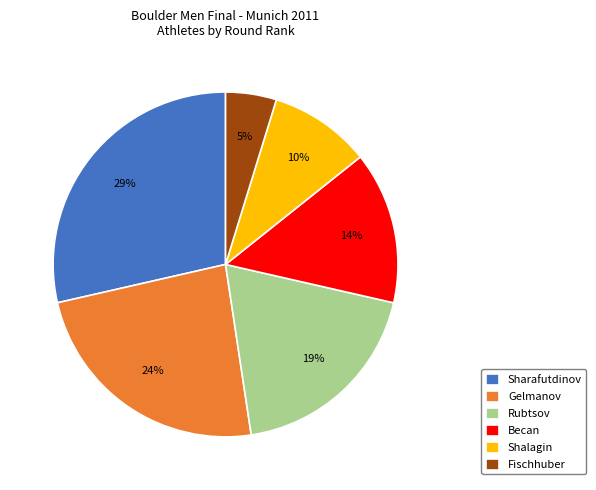

Do Gelmanov and Rubtsov together represent more than half of the pie?

No